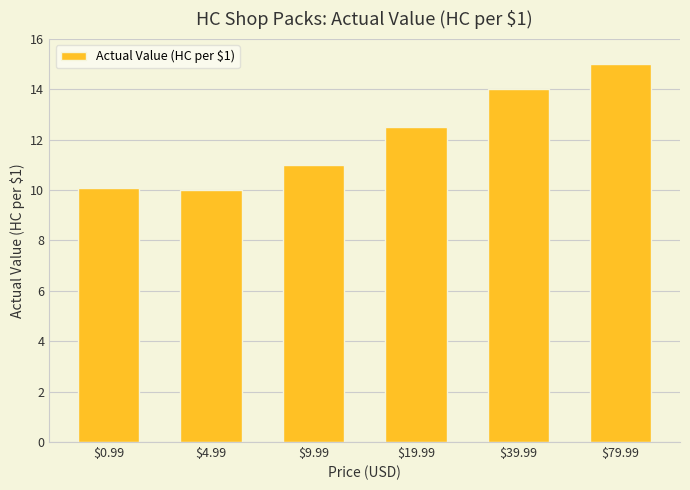

What is the difference between the values at $39.99 and $9.99?

3.0